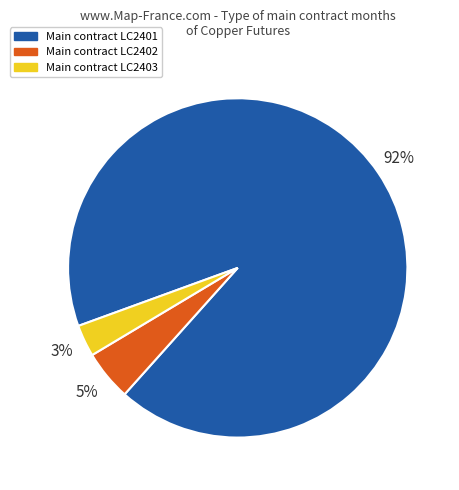

To the nearest percent, what is the difference between the largest and smallest slice percentages?

89%